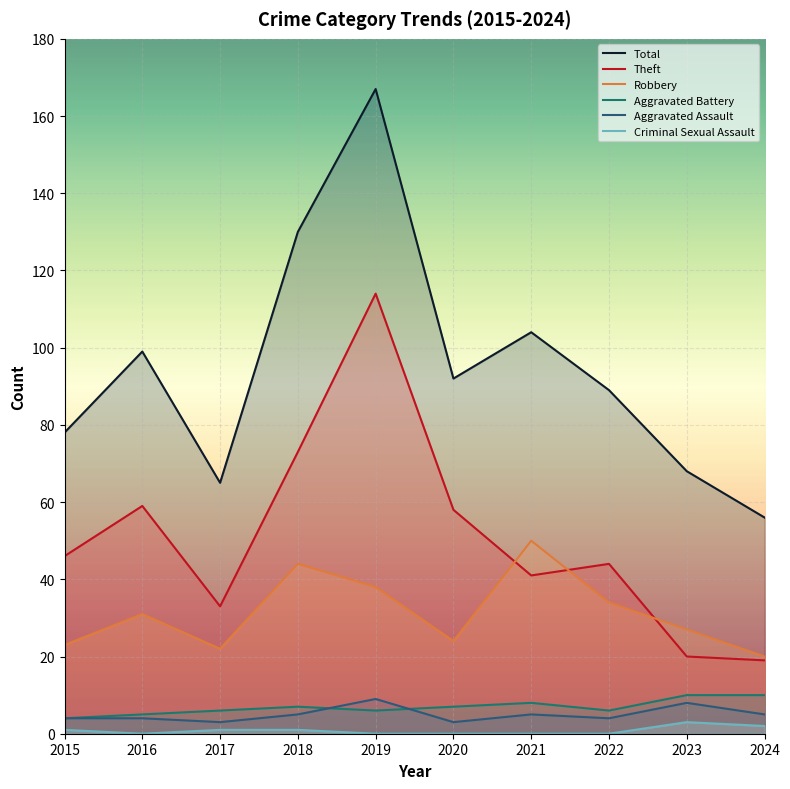

How many distinct data groups are displayed?

6